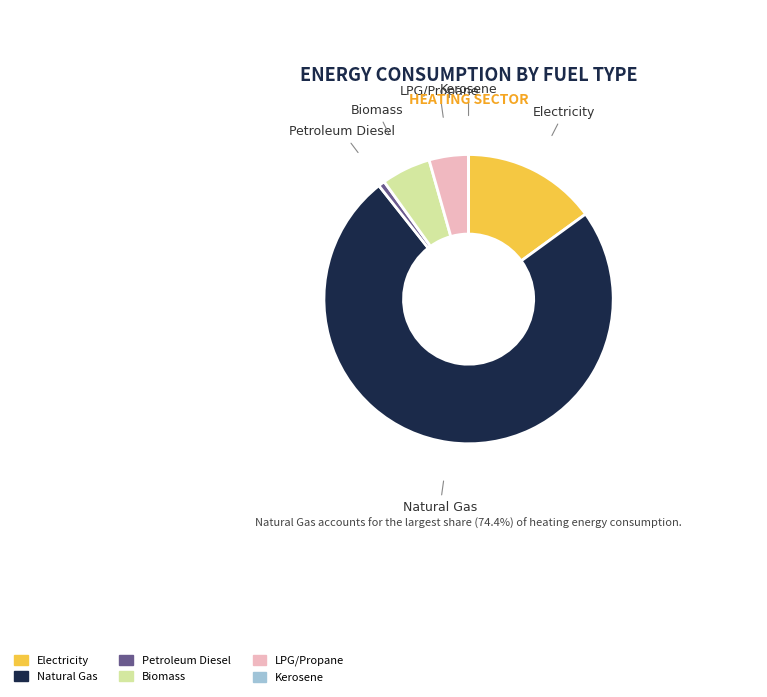

Do Natural Gas and Petroleum Diesel together represent more than half of the pie?

Yes